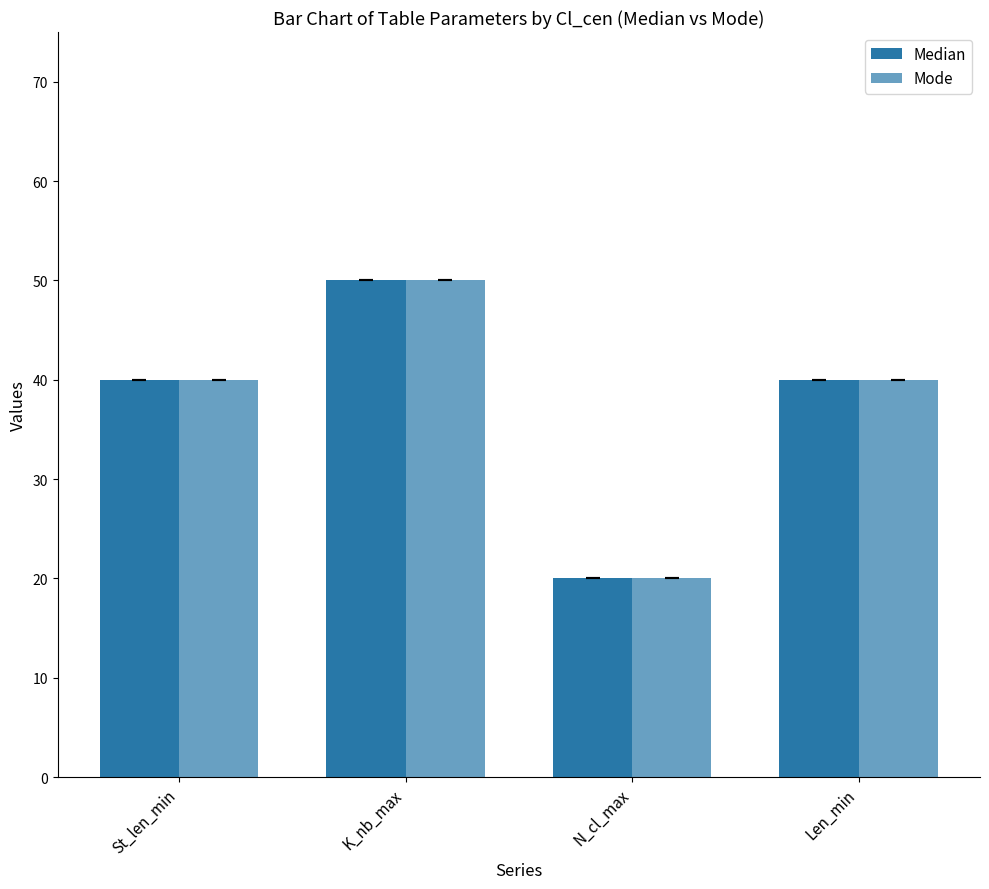

What is the greatest value displayed?

50